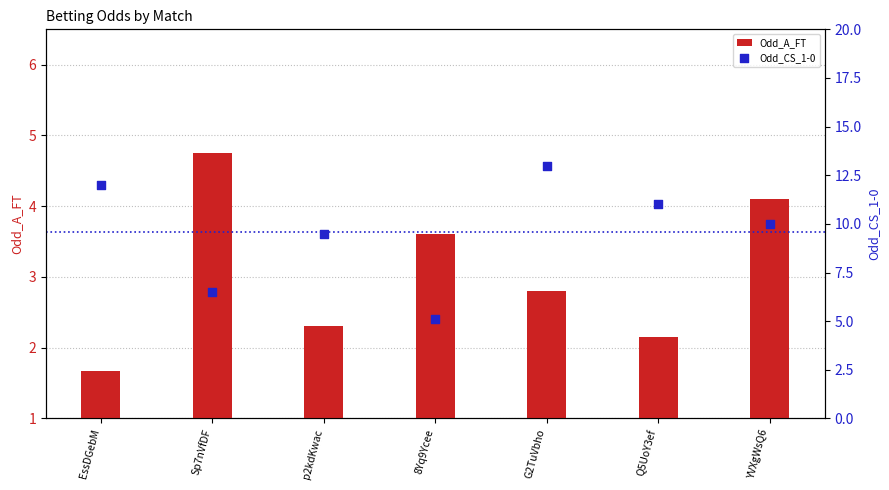

Which series reaches the minimum Y coordinate?

Odd_A_FT